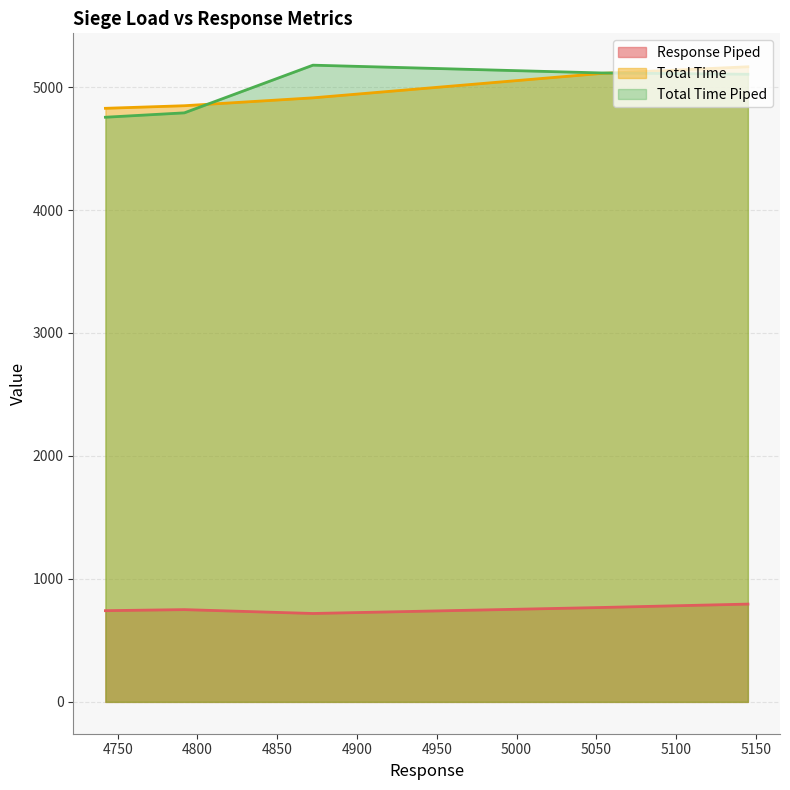

Is the value of Total Time Piped at Siege 10 greater than the value of Total Time at Siege 100?

Yes